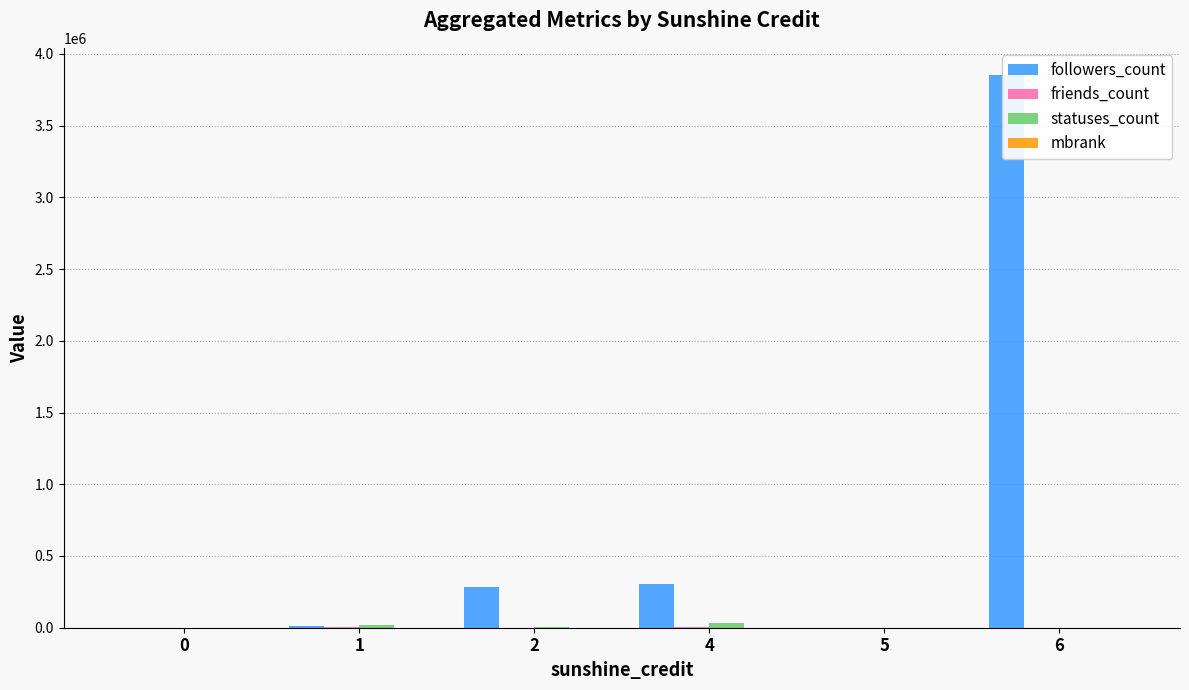

How many positive values does the mbrank series have?

5